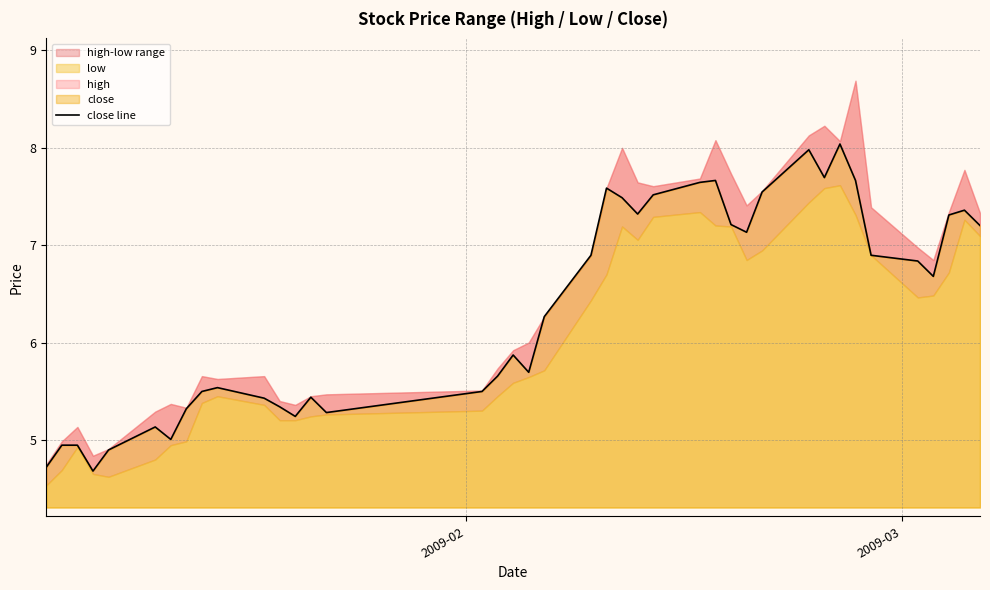

Reading left to right, what are all the values shown in this chart?

4.7	4.9	4.9	4.7	4.9	5.1	5.0	5.3	5.5	5.5	5.4	5.3	5.2	5.4	5.3	5.5	5.7	5.9	5.7	6.3	6.9	7.6	7.5	7.3	7.5	7.6	7.7	7.2	7.1	7.5	8.0	7.7	8.0	7.7	6.9	6.8	6.7	7.3	7.4	7.2